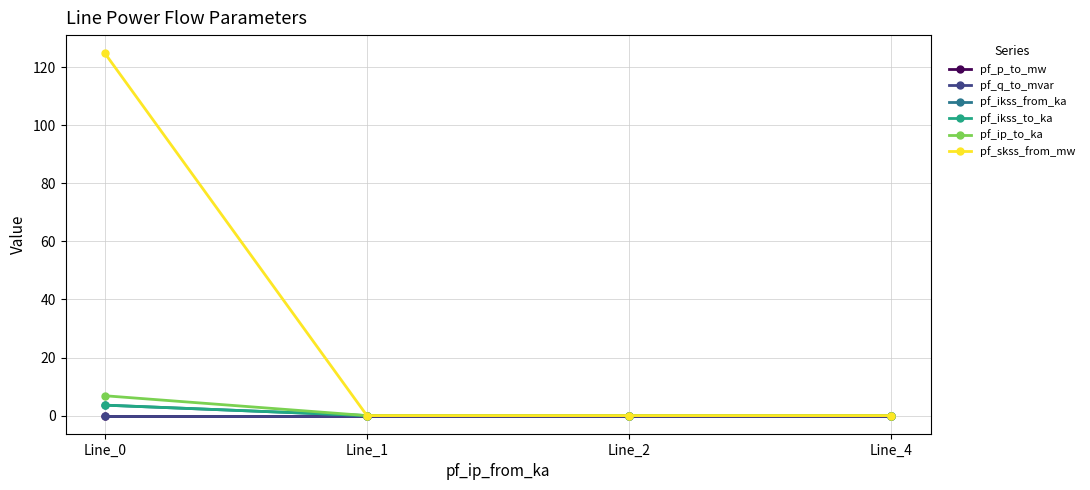

Which has a higher value, Line_2 or Line_1?

Line_2